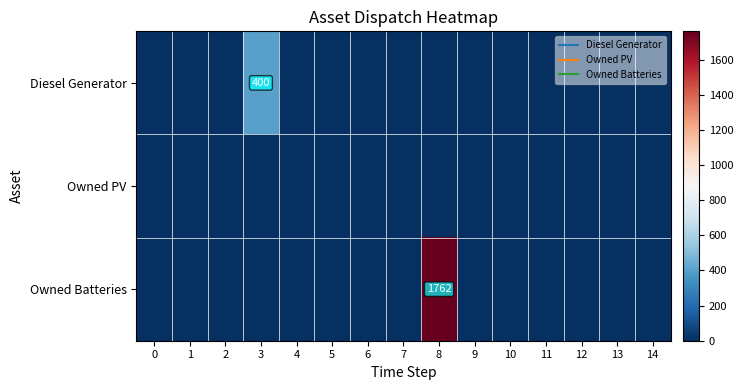

List the labels in order of Owned Batteries value, largest first.

8, 0, 1, 2, 3, 4, 5, 6, 7, 9, 10, 11, 12, 13, 14